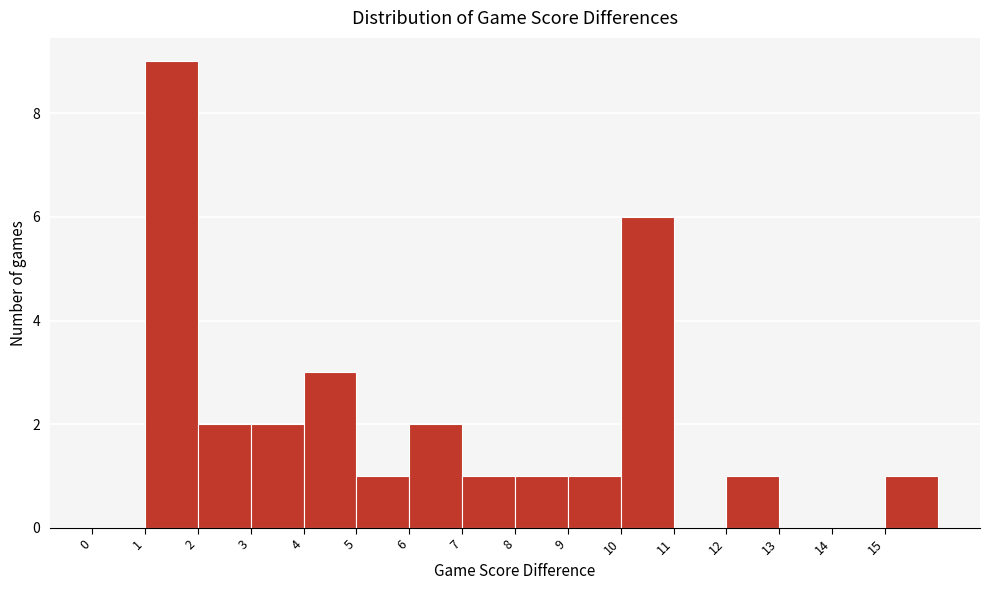

Reading left to right, transcribe this chart: for each bar, give the range it covers on the x-axis and its height. The values are not printed on the chart, so give them approximately, as read against the axis.

0 to 1: 0
1 to 2: 9
2 to 3: 2
3 to 4: 2
4 to 5: 3
5 to 6: 1
6 to 7: 2
7 to 8: 1
8 to 9: 1
9 to 10: 1
10 to 11: 6
11 to 12: 0
12 to 13: 1
13 to 14: 0
14 to 15: 0
15 to 16: 1